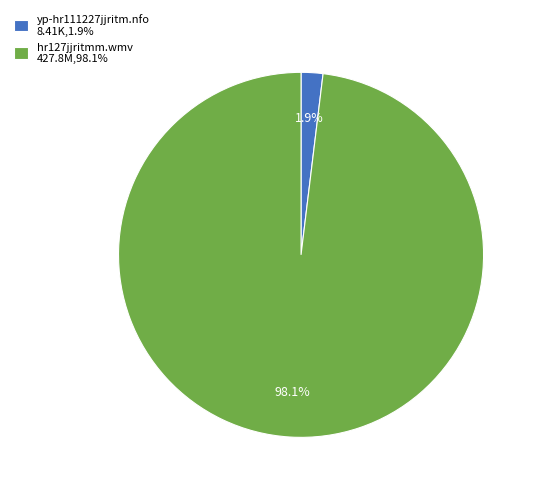

Does hr127jjritmm.wmv account for over 50% of the chart?

Yes